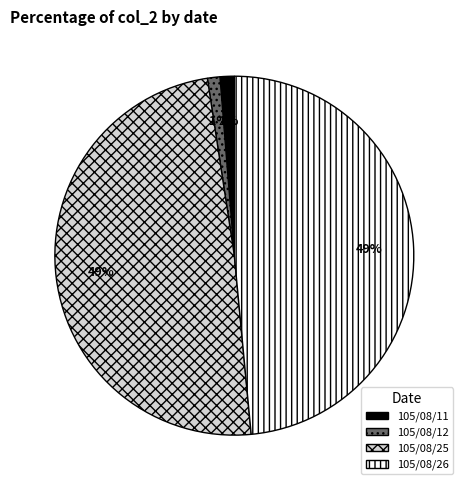

To the nearest percent, what is the combined percentage of 105/08/11 and 105/08/26?

50%